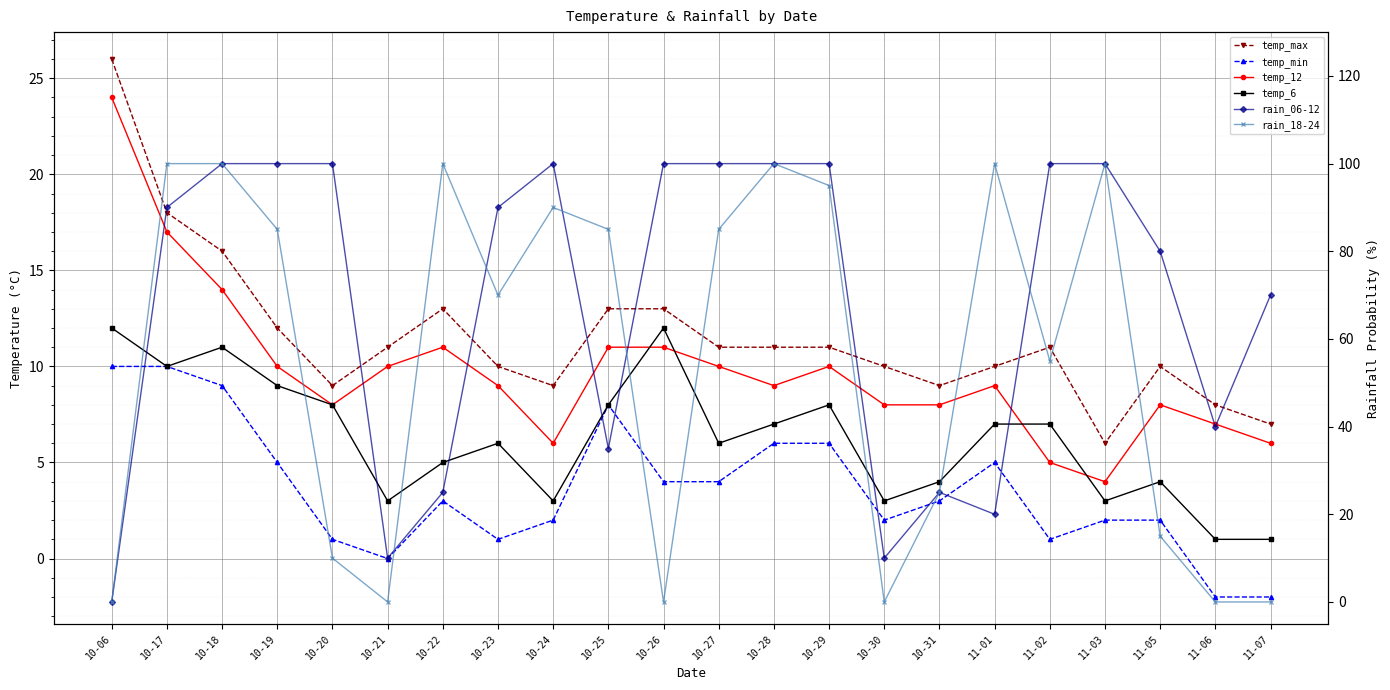

Is it true that rain_06-12 equals 16 at 10-21?

False